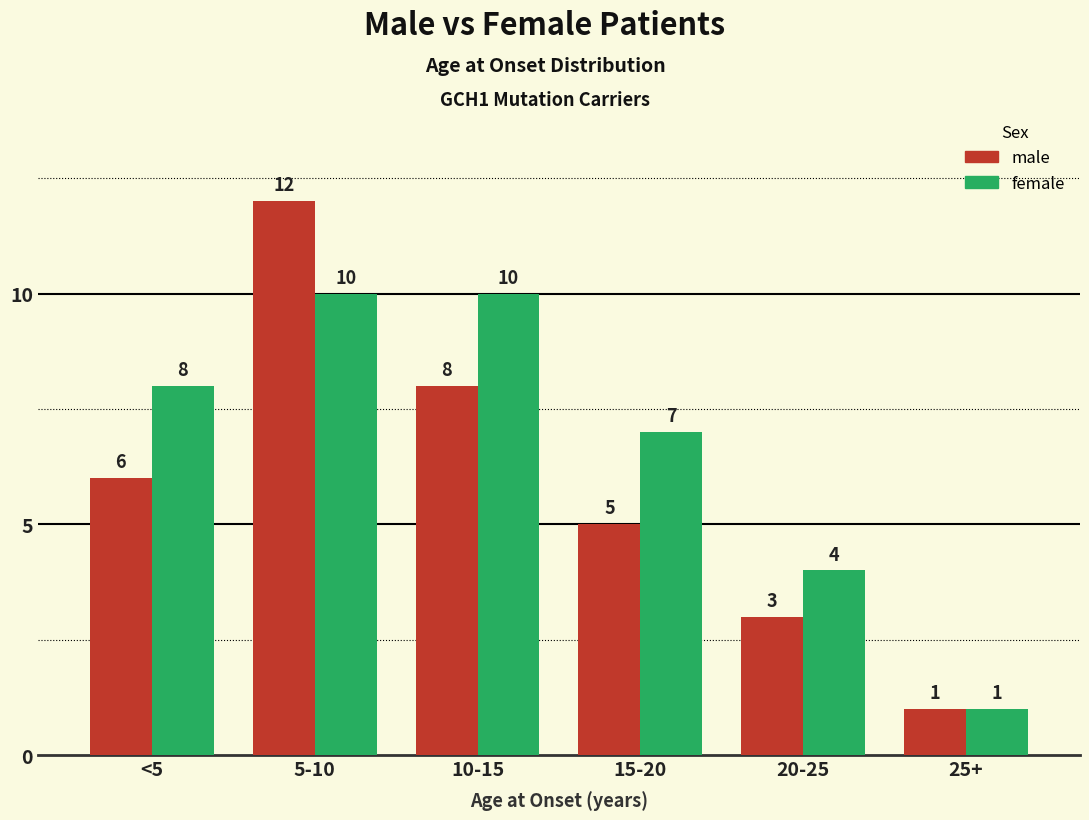

Read the female value at 5-10.

10